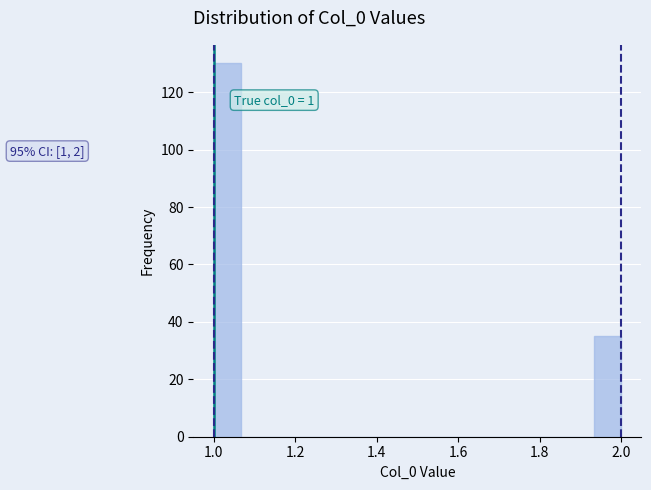

Read against the x-axis, roughly where is the centre of the tallest bar?

1.04